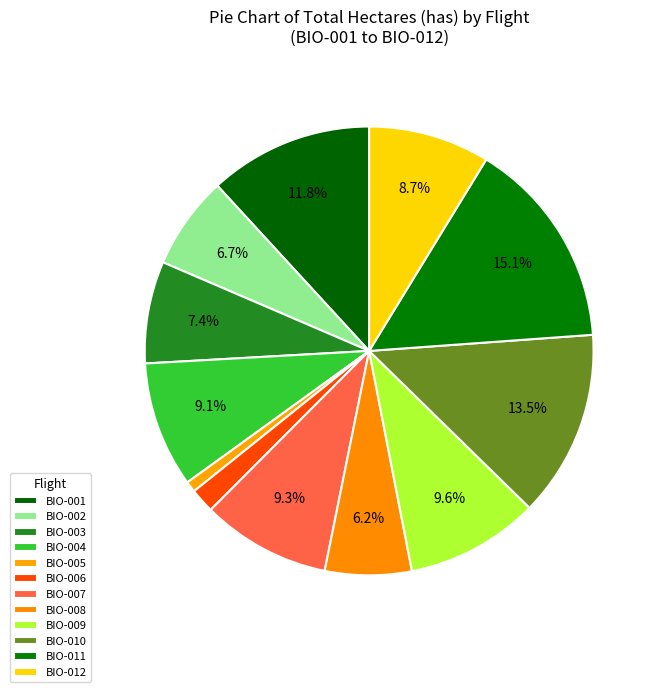

Is it true that BIO-012 is 9% of the pie?

True